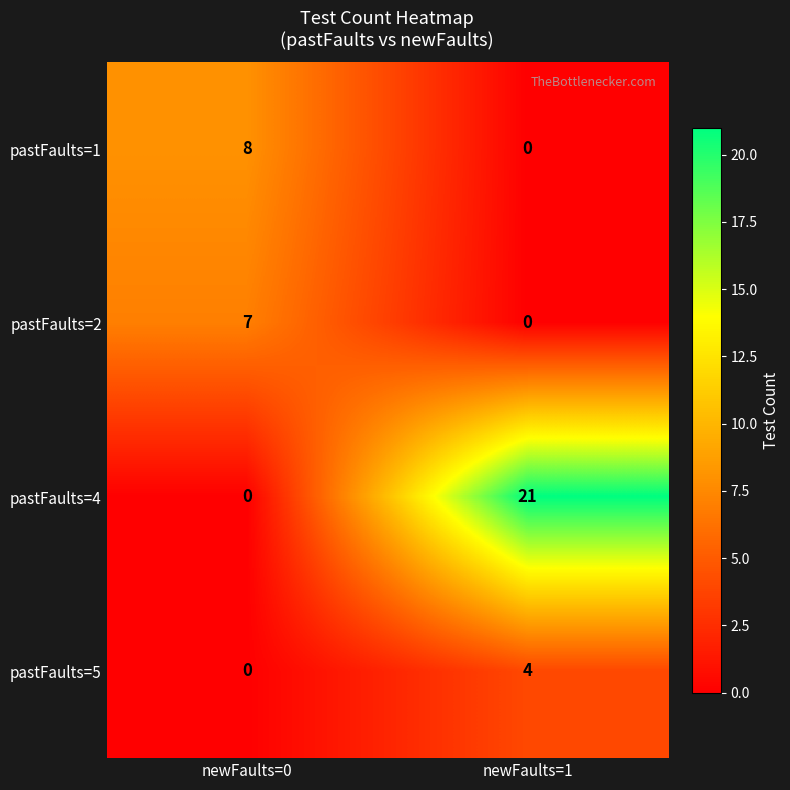

What is the sum of all pastFaults=2 values?

7